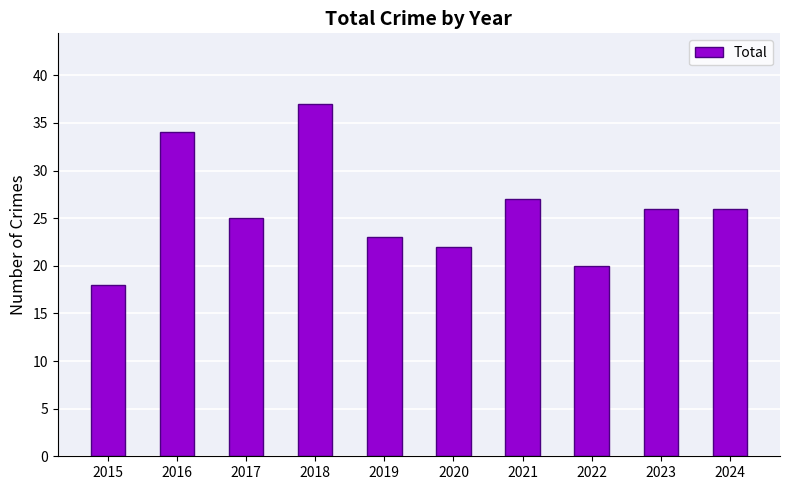

What is the smallest value displayed?

18